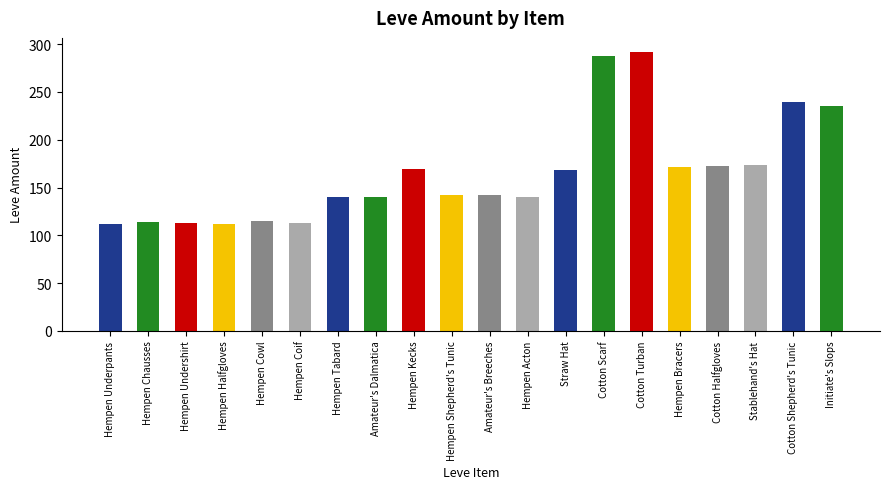

What is the smallest value displayed?

112